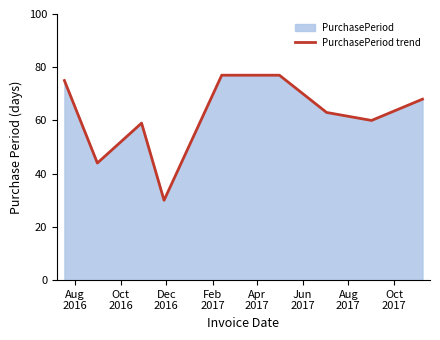

How many data points are less than 63?

4